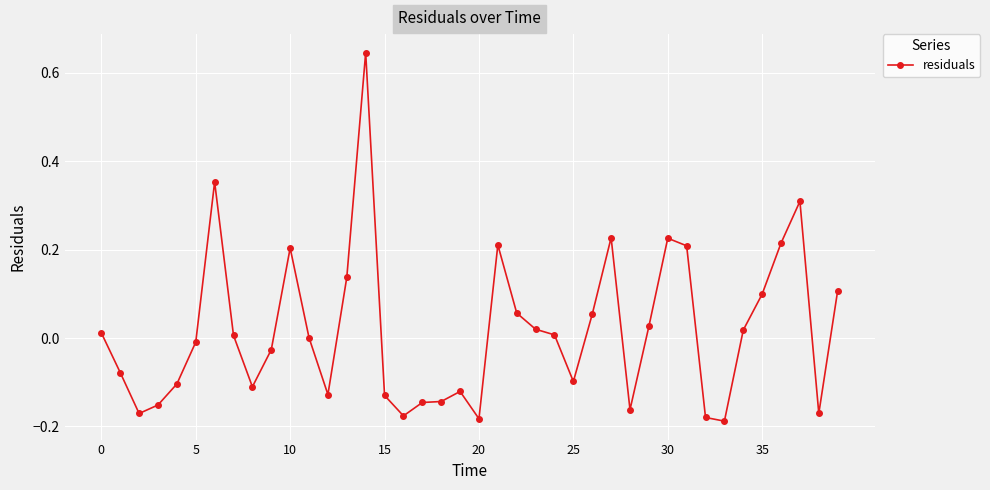

What is the difference between the maximum and minimum values?

0.8